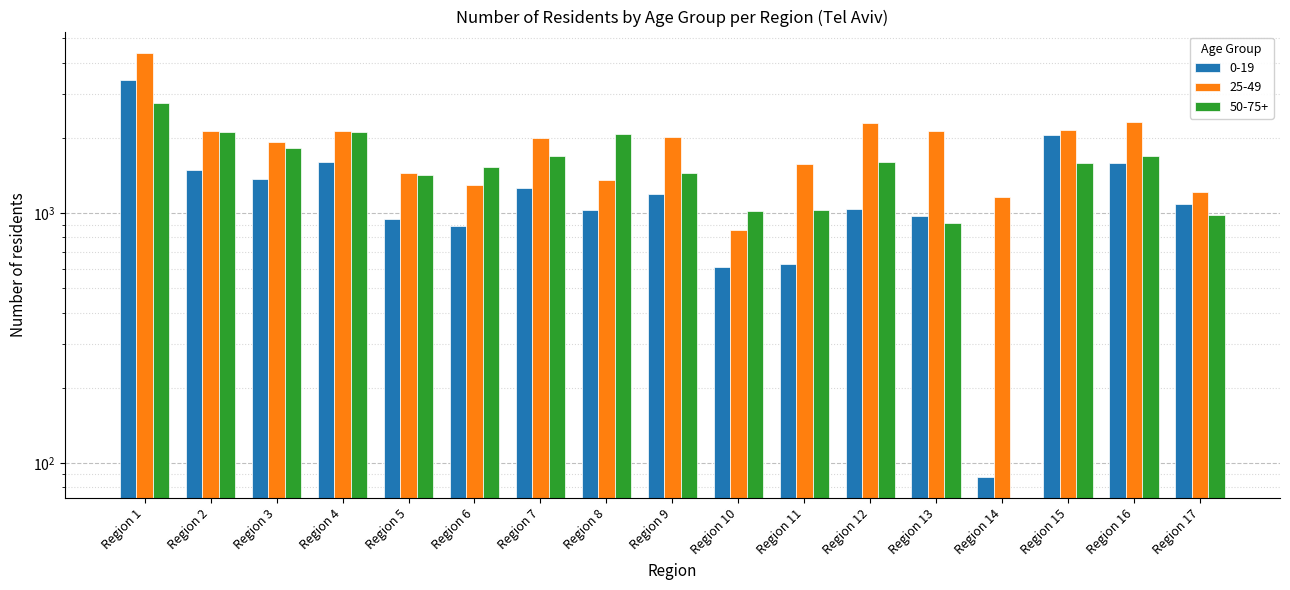

At which label is 50-75+ closest to 1377?

Region 5